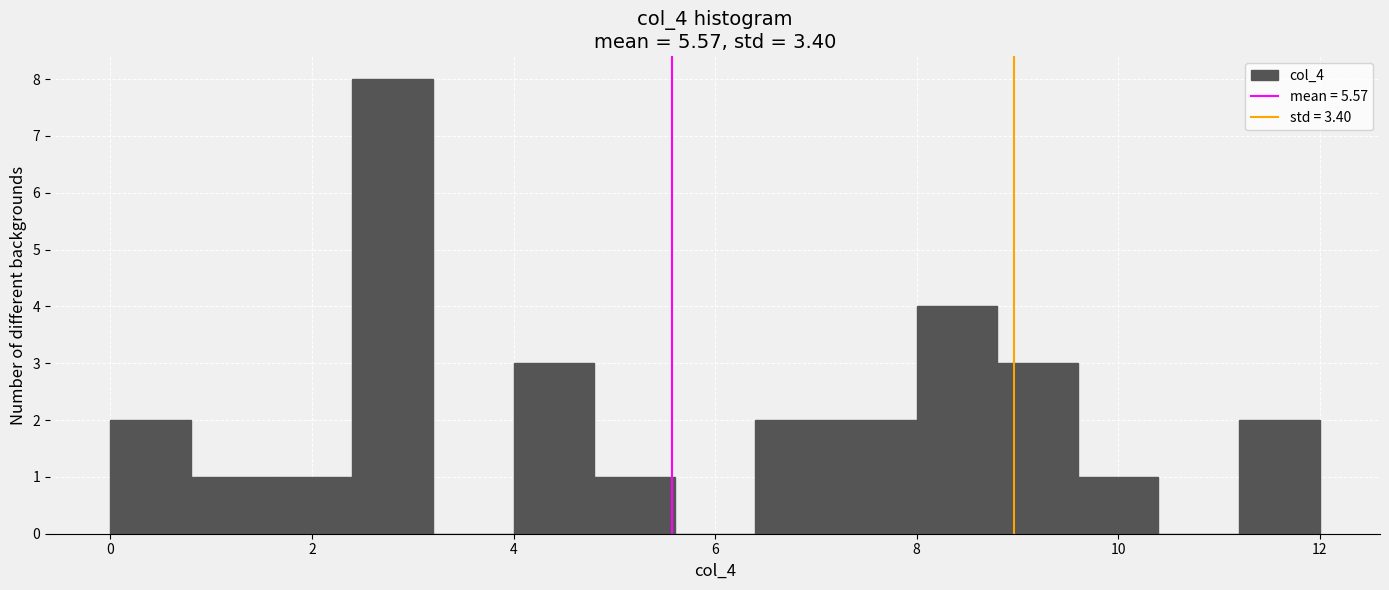

Reading left to right, list every bar in this chart as the range it spans on the x-axis followed by its height. The values are not printed on the chart, so give them approximately, as read against the axis.

0.0 to 0.8: 2
0.8 to 1.6: 1
1.6 to 2.4: 1
2.4 to 3.2: 8
3.2 to 4.0: 0
4.0 to 4.8: 3
4.8 to 5.6: 1
5.6 to 6.4: 0
6.4 to 7.2: 2
7.2 to 8.0: 2
8.0 to 8.8: 4
8.8 to 9.6: 3
9.6 to 10.4: 1
10.4 to 11.2: 0
11.2 to 12.0: 2